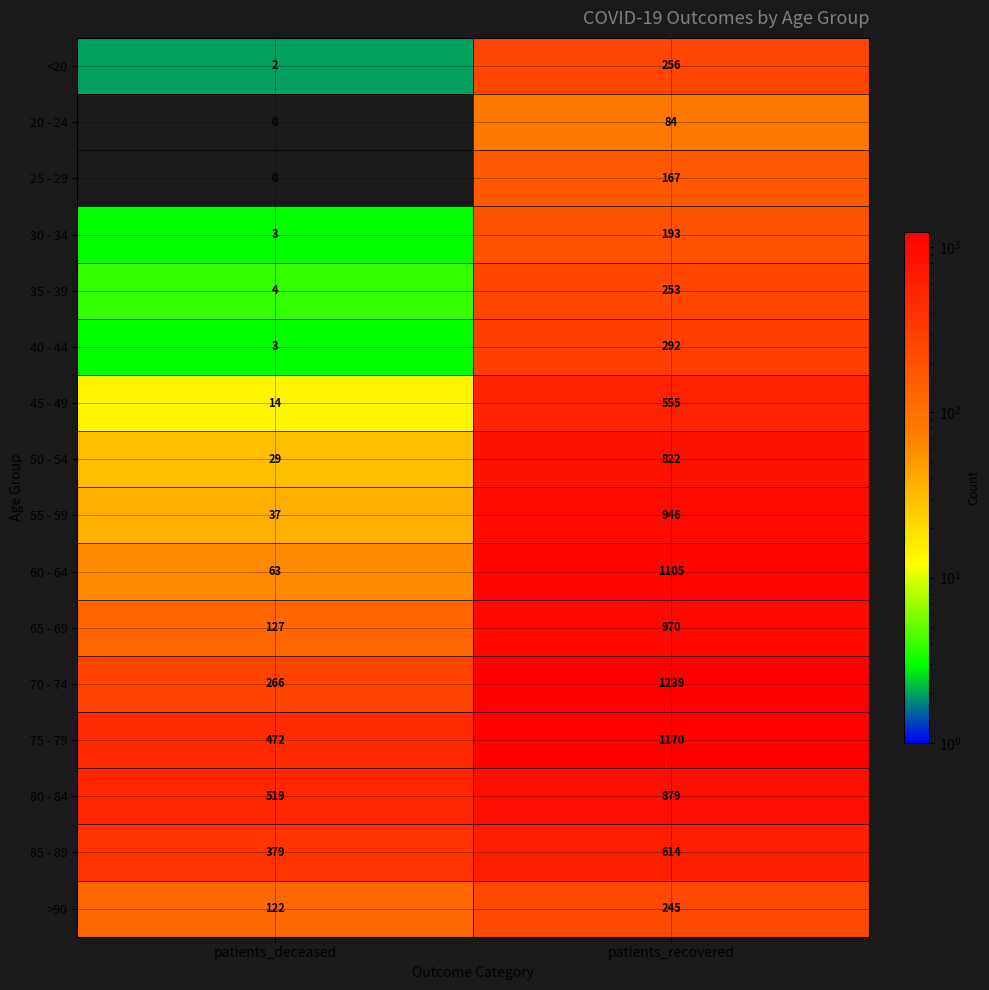

What is the sum of the 60 - 64 values at patients_recovered and patients_deceased?

1168